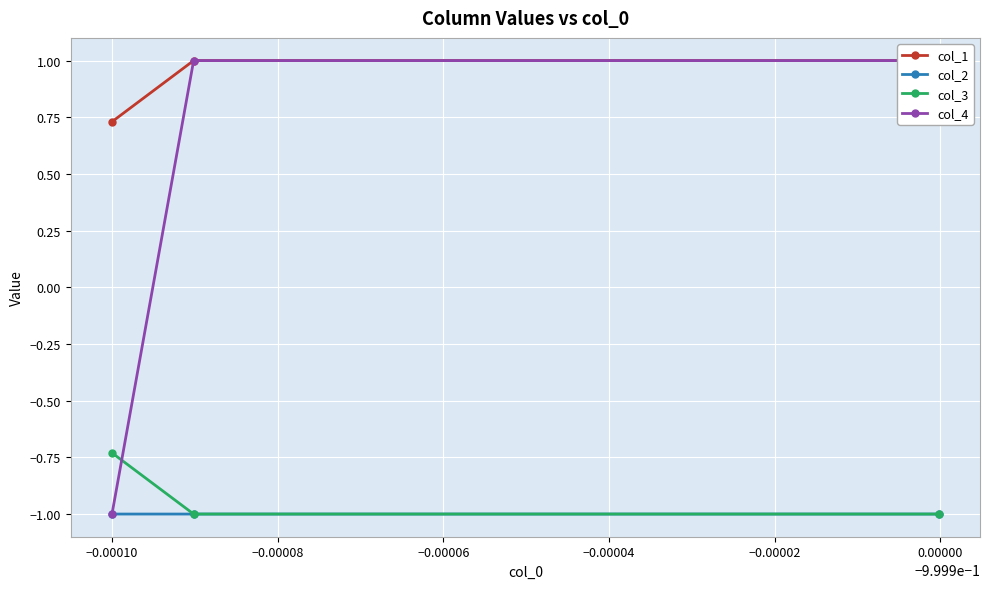

What is the value of the col_2 point at the 1st from the left?

-1.0